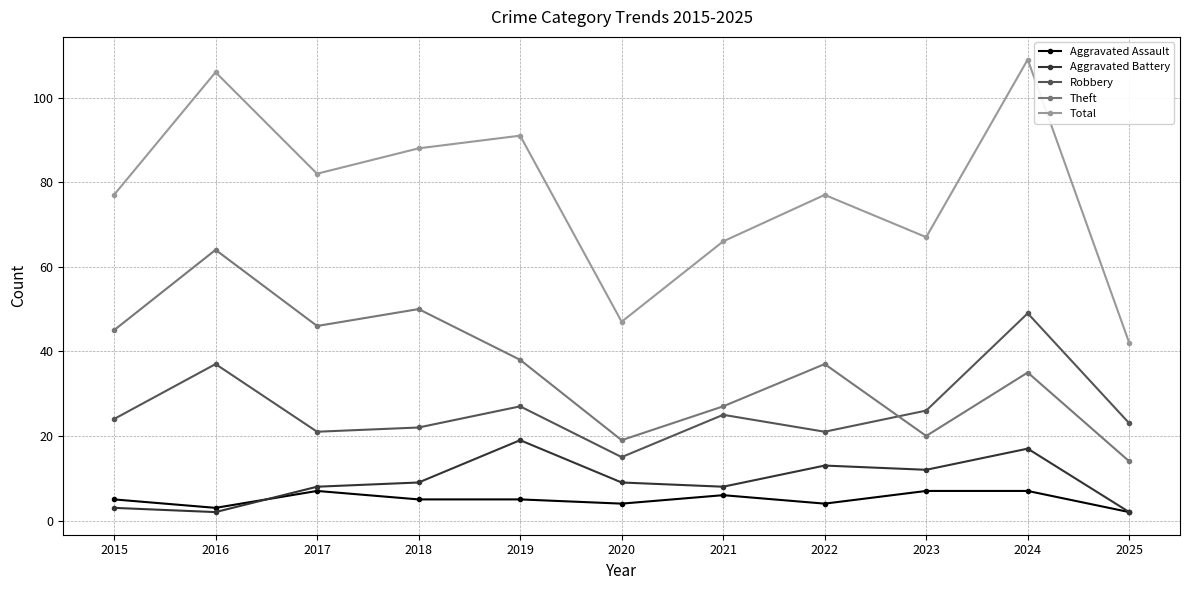

Is this an area chart (filled region under the line)?

No